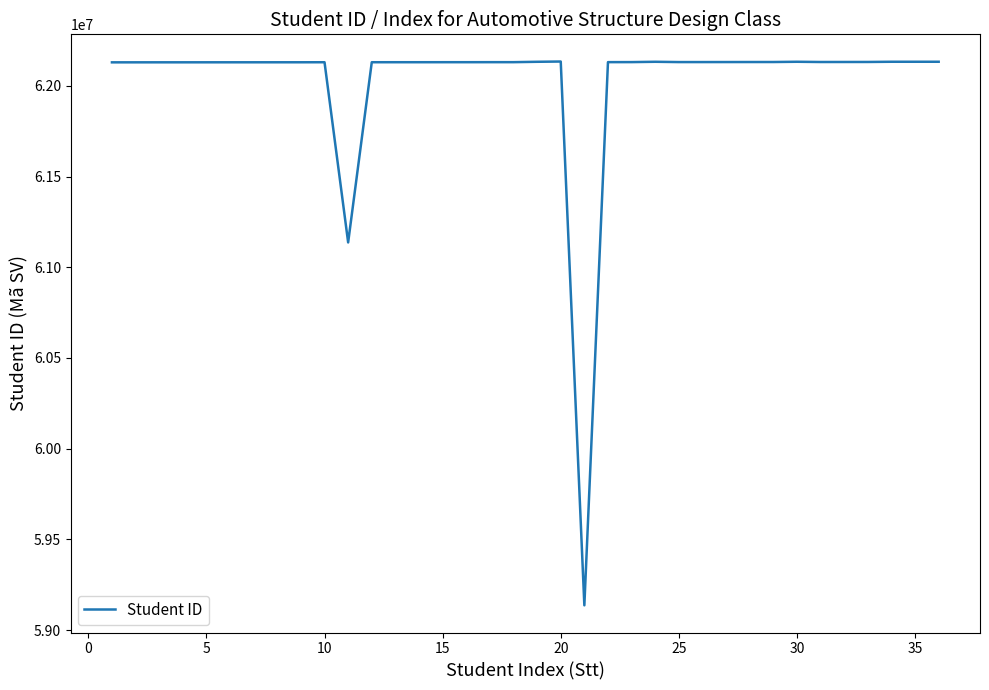

What is the smallest value displayed?

59136125